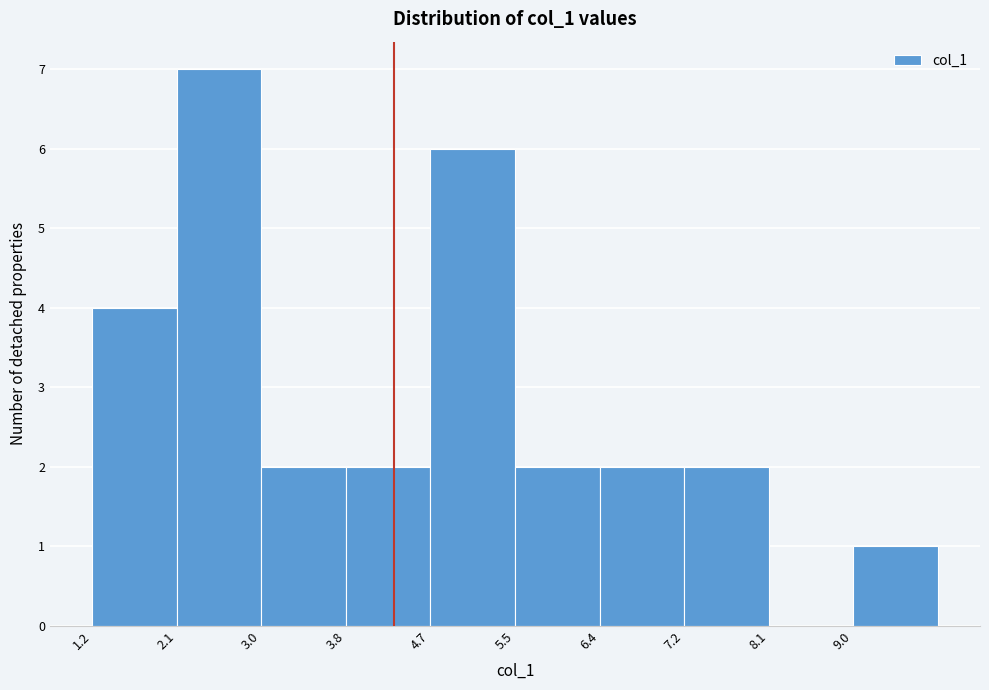

Reading left to right, list every bar in this chart as the range it spans on the x-axis followed by its height. Neither the bar edges nor the heights are printed on the chart, so give them approximately, as read against the axes.

1.3 to 2.1: 4
2.1 to 3.0: 7
3.0 to 3.8: 2
3.8 to 4.7: 2
4.7 to 5.5: 6
5.5 to 6.4: 2
6.4 to 7.2: 2
7.2 to 8.1: 2
8.1 to 9.0: 0
9.0 to 9.8: 1